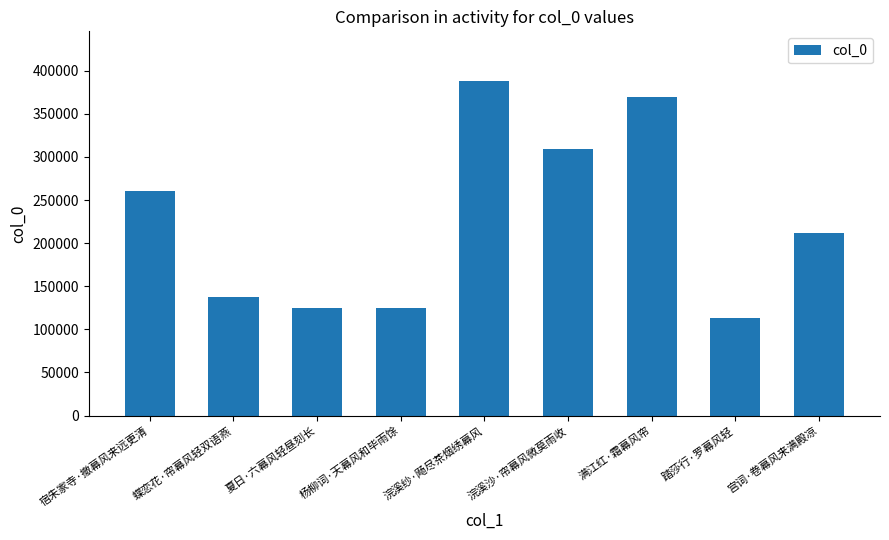

How many bars are there in total?

9